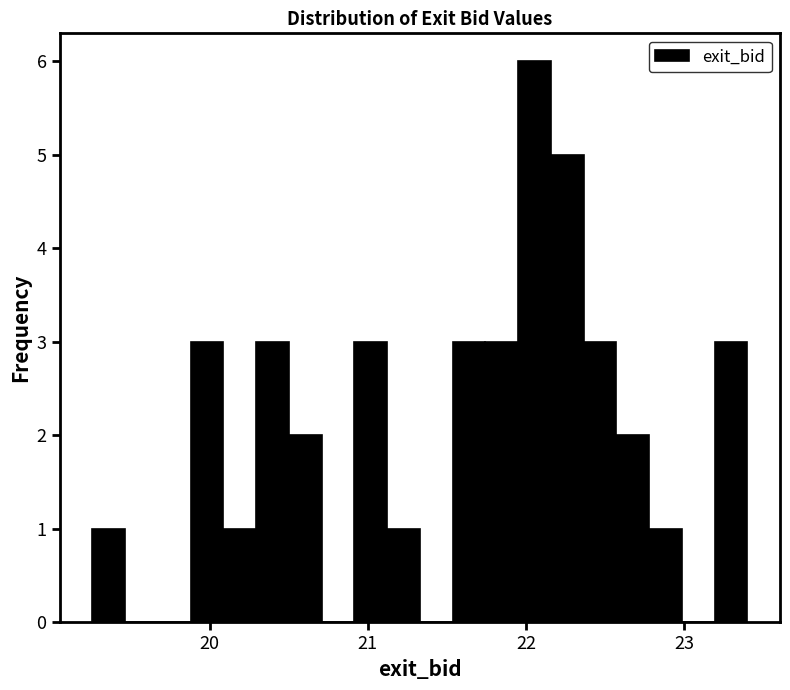

Read against the x-axis, roughly where is the centre of the tallest bar?

22.1